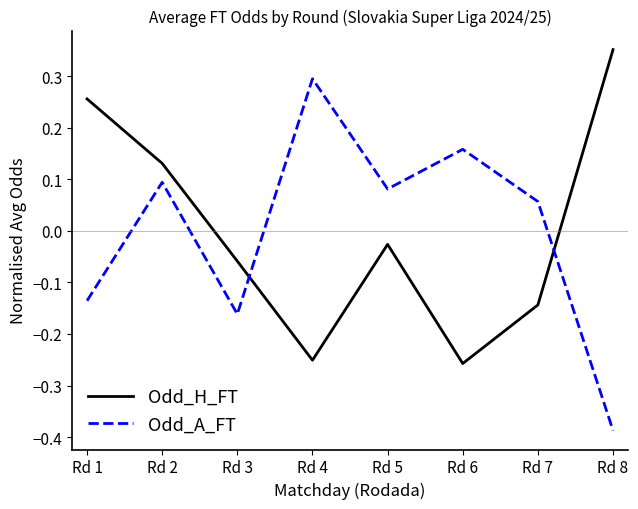

At which category does Odd_A_FT reach its first local peak?

Rd 2